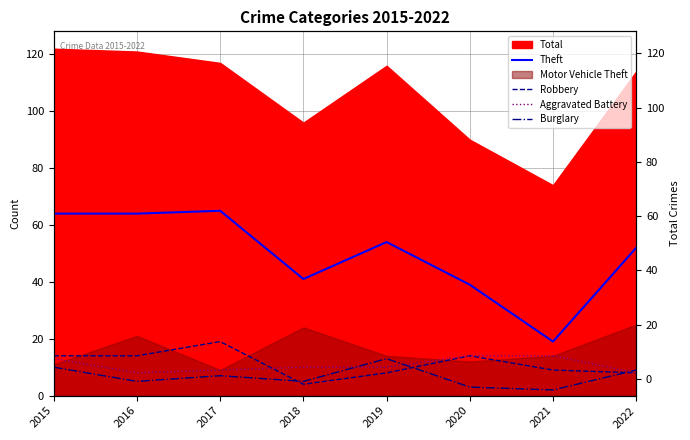

What is the total value across all series at 2016?

91